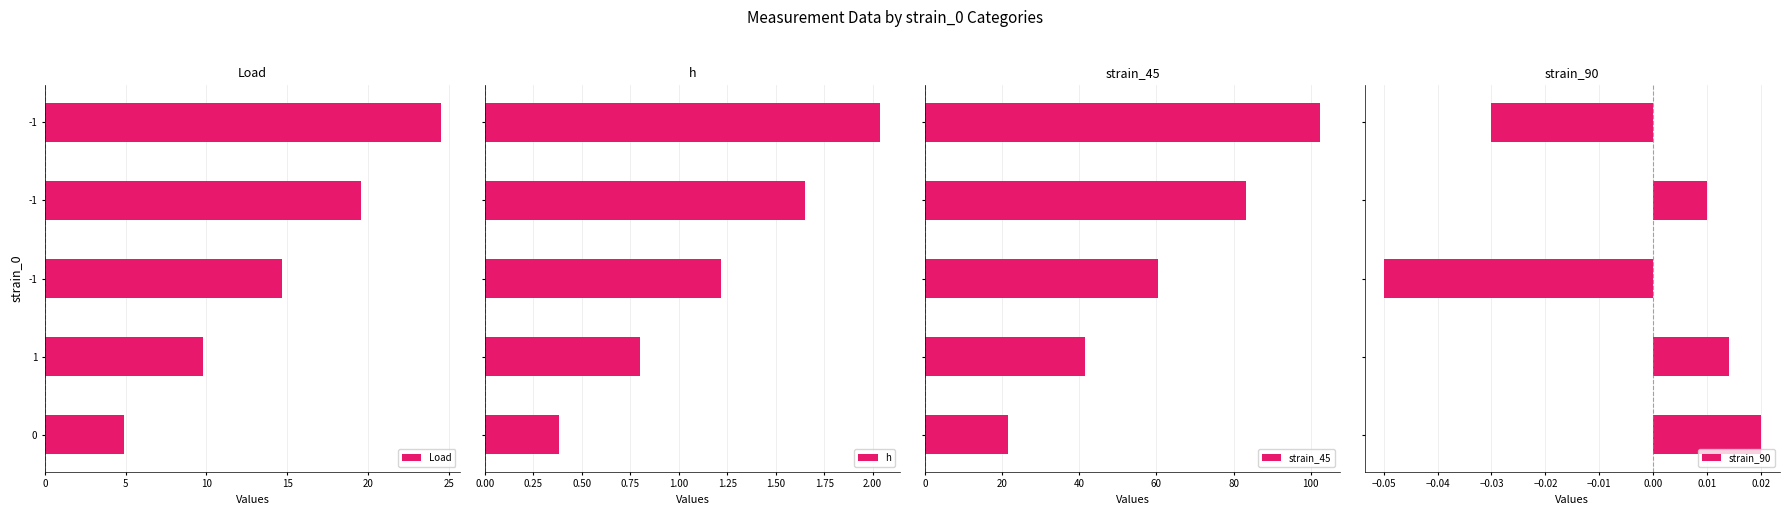

Does the chart contain stacked bars?

No